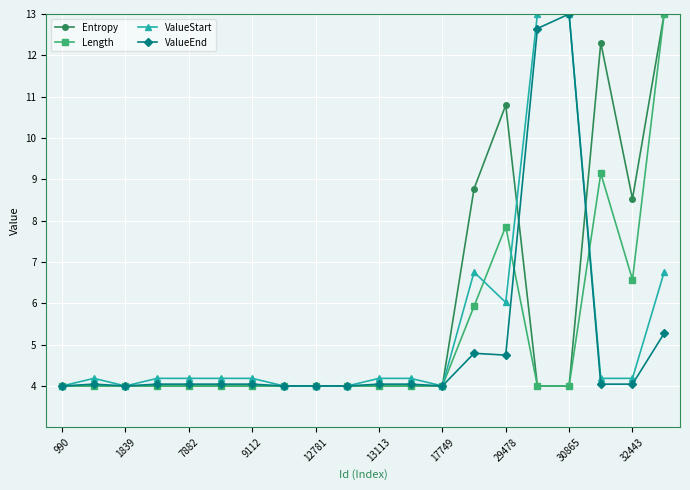

Count the number of data series in this chart.

4